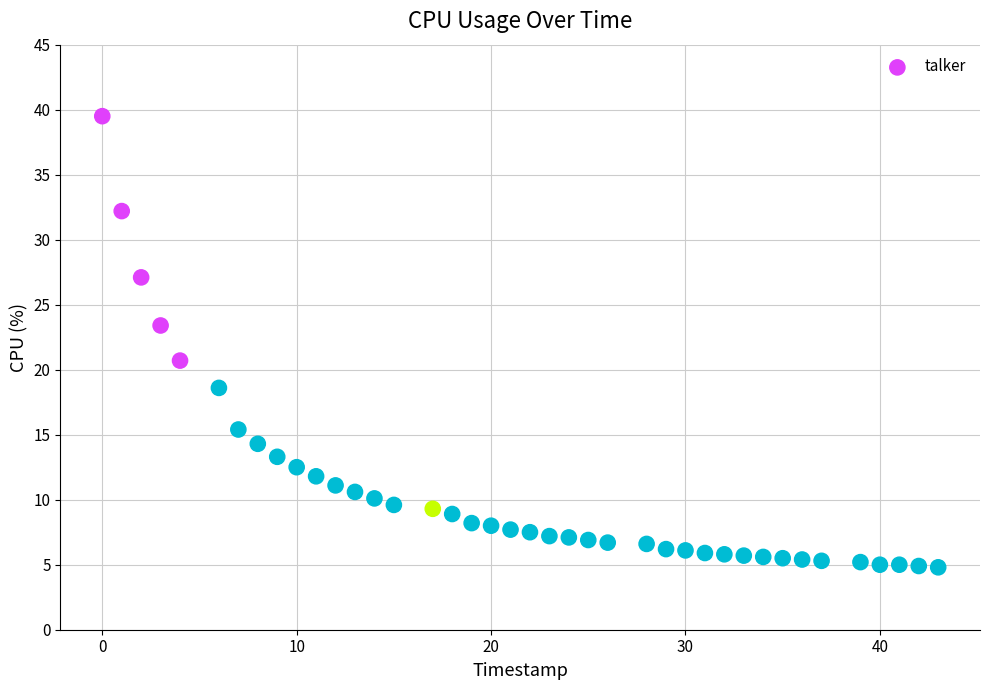

What is the range of Y values (max minus min)?

34.7